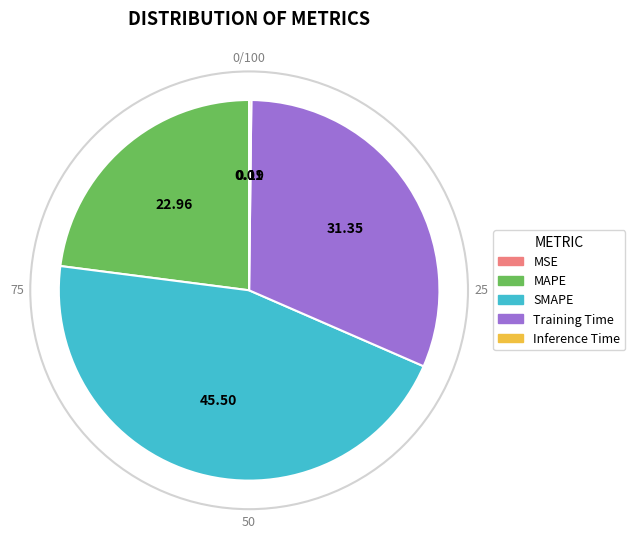

Which category has the biggest portion of the pie?

SMAPE